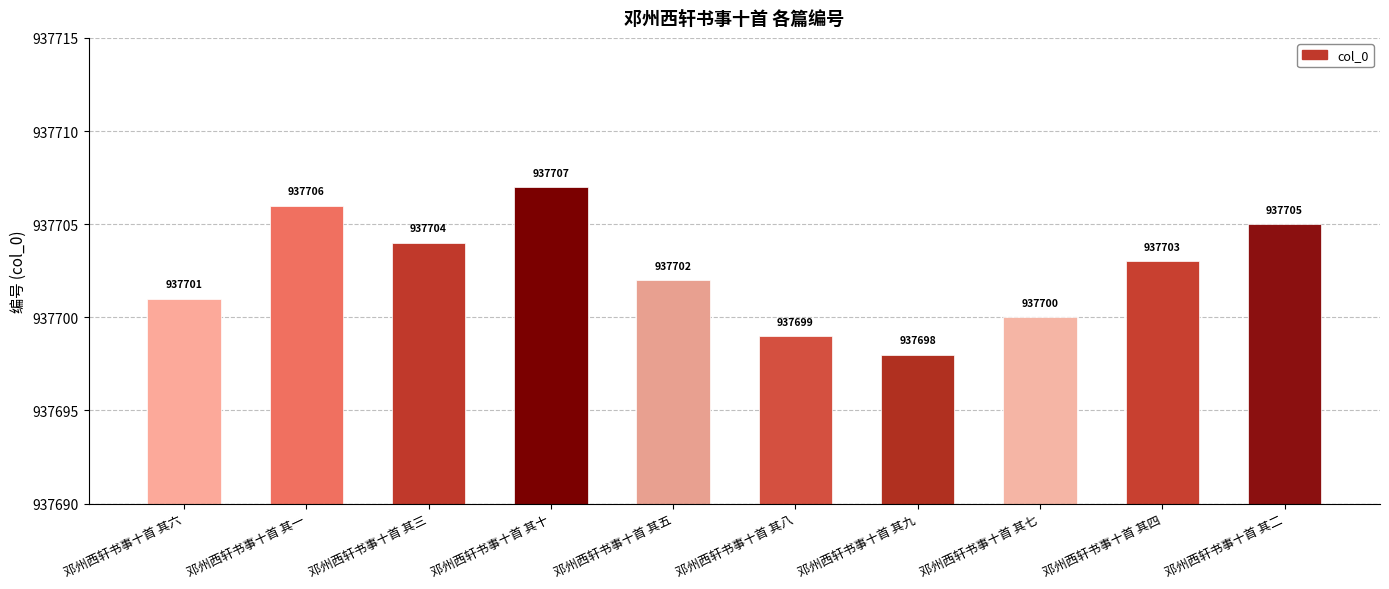

Which label corresponds to the smallest value in the chart?

邓州西轩书事十首 其九